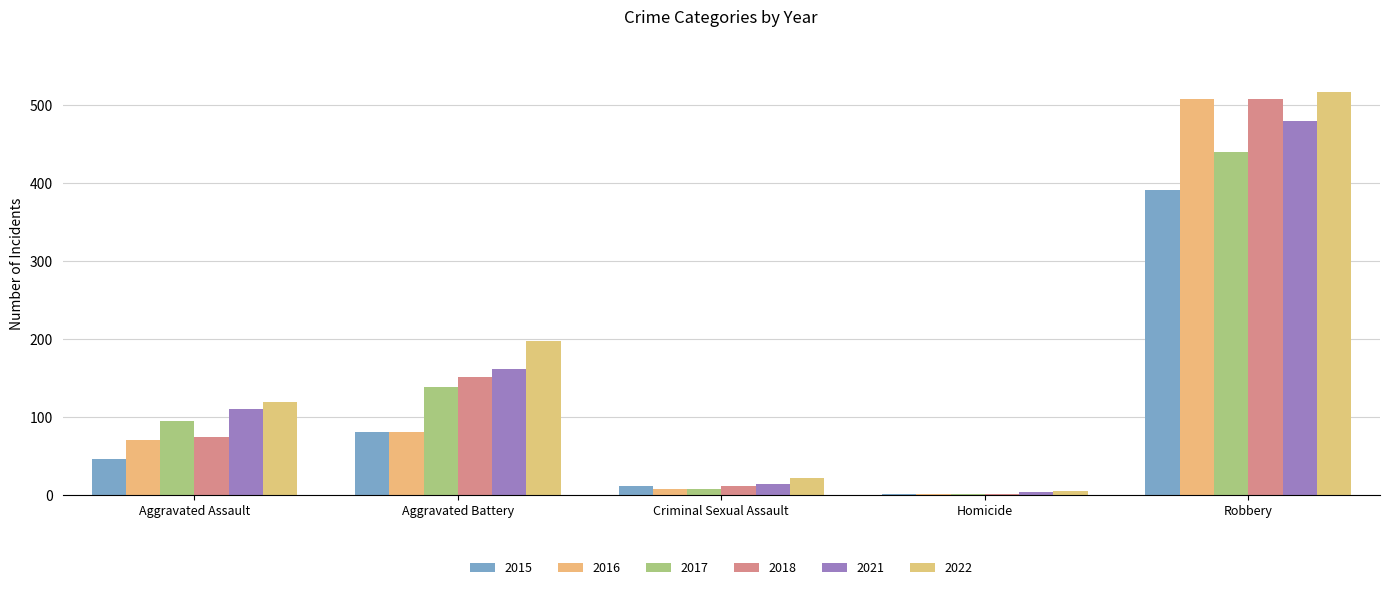

What is the value of the 2015 bar at the 2nd from the left?

81